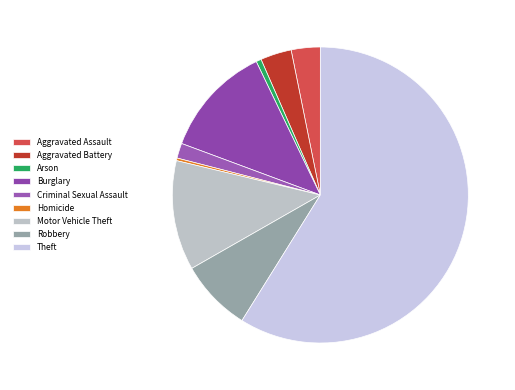

Which has a higher value, Robbery or Motor Vehicle Theft?

Motor Vehicle Theft